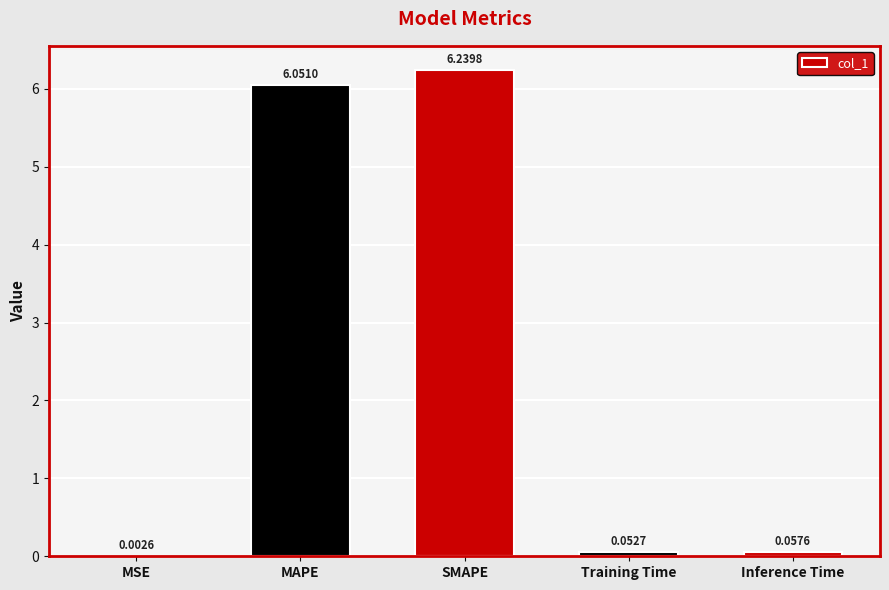

At which label is the value closest to 3?

Inference Time